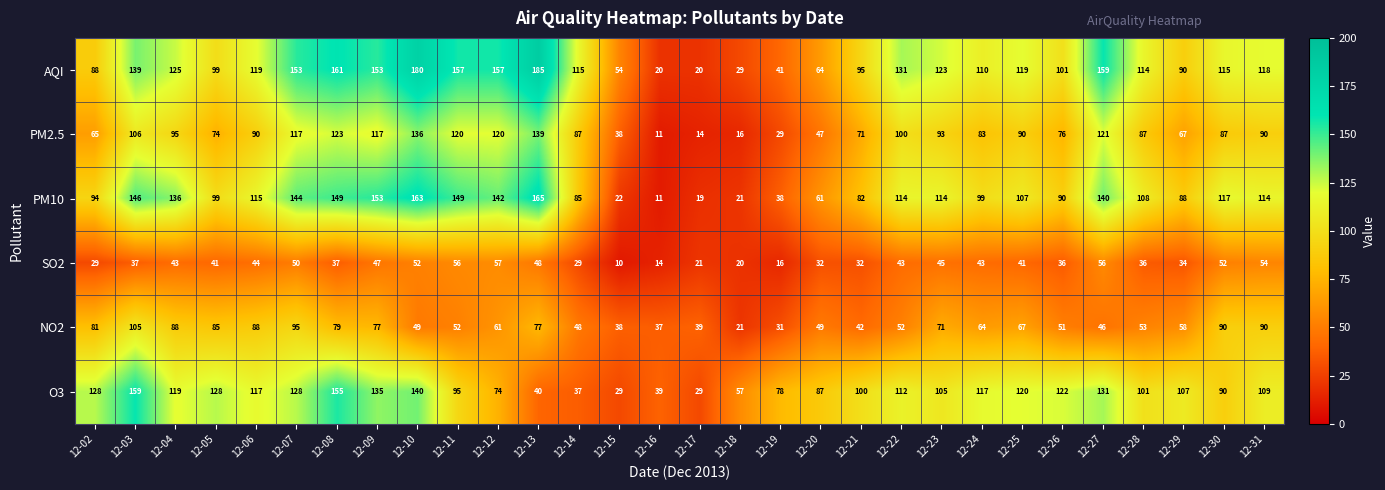

What is the approximate value of AQI at 12-24?

110